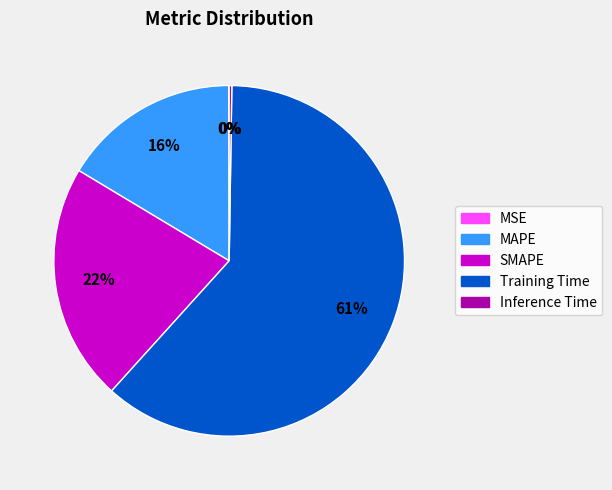

Between Training Time and MAPE, which is larger?

Training Time